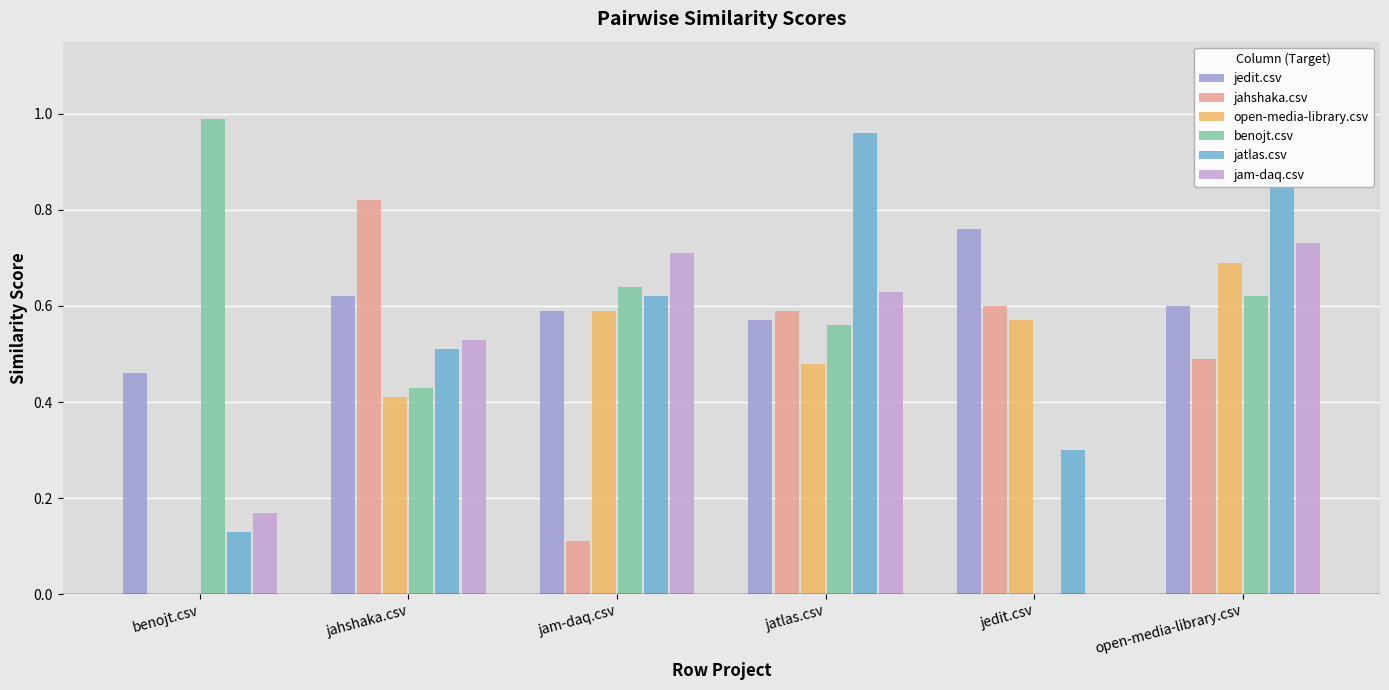

Is the value of jam-daq.csv at jedit.csv greater than the value of benojt.csv at benojt.csv?

No